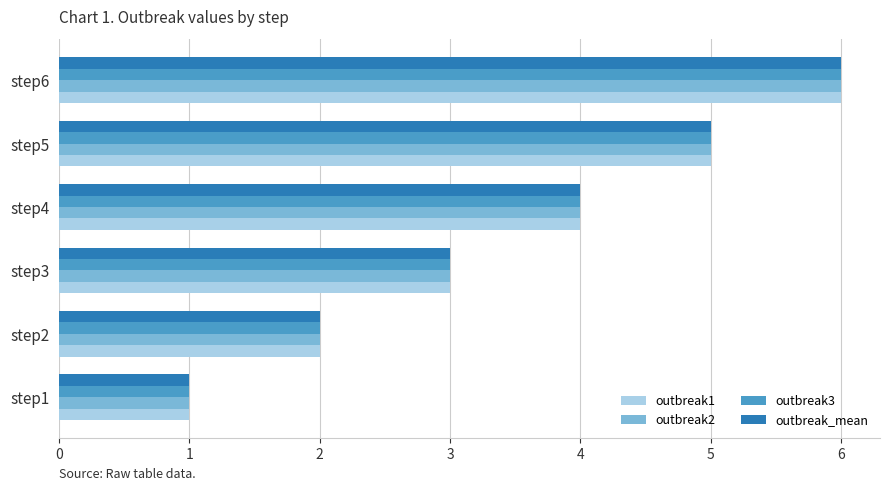

What is the difference between the maximum and minimum values in the outbreak_mean series?

5